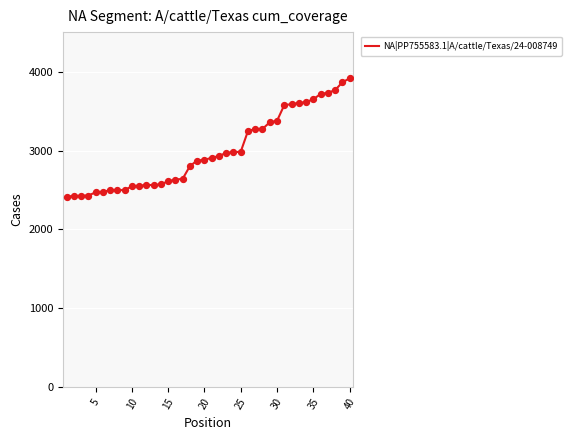

What is the minimum value shown in the chart?

2418